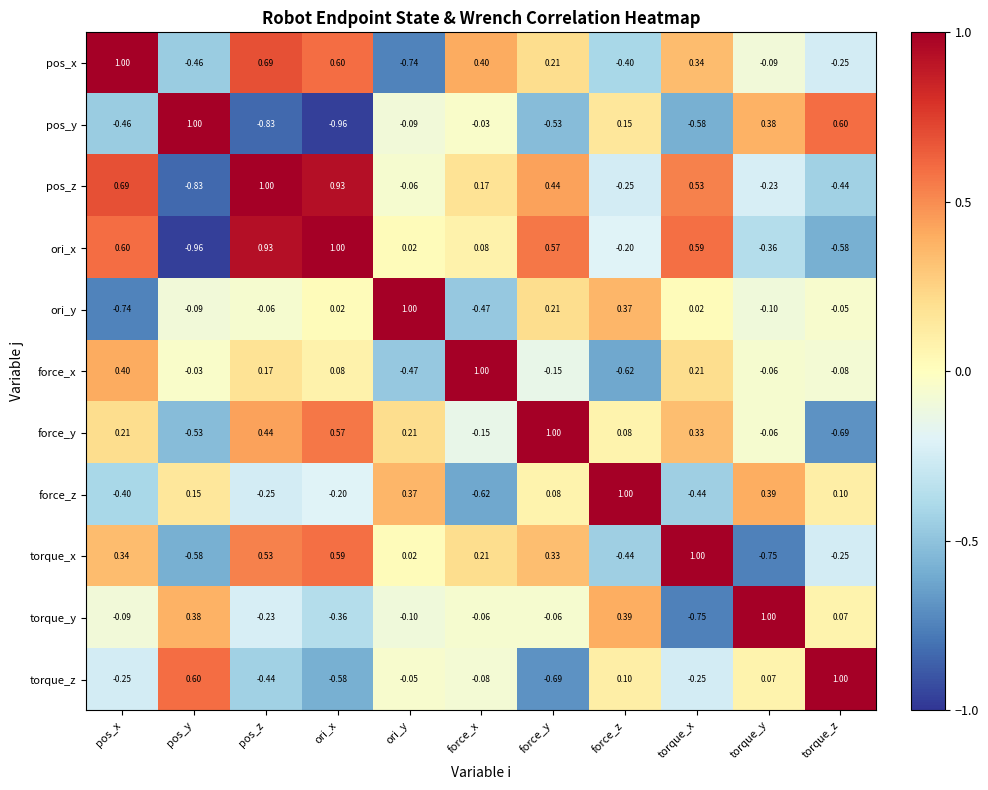

At how many categories does at least one series exceed 0?

11